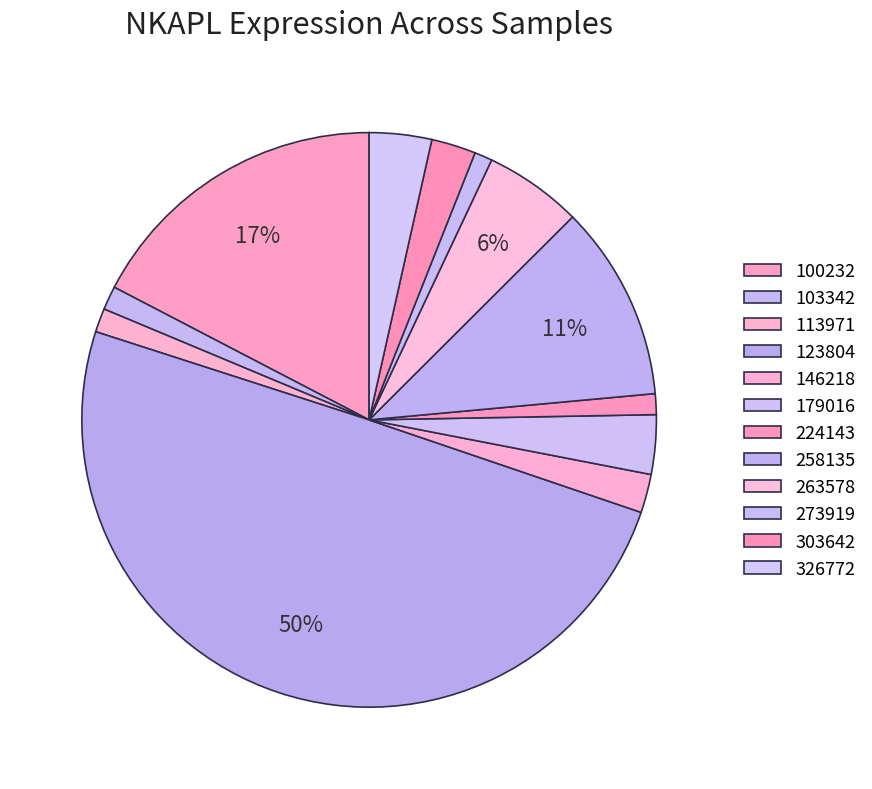

What is the change in value from 103342 to 258135?

+0.6